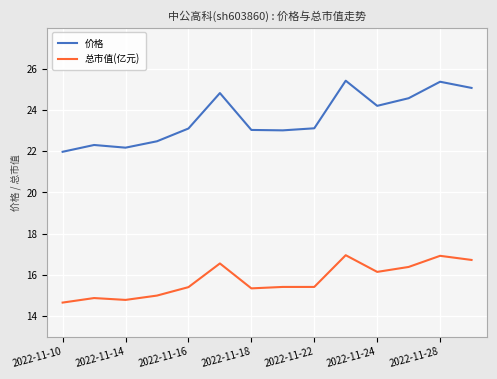

Count the number of categories in the chart.

14